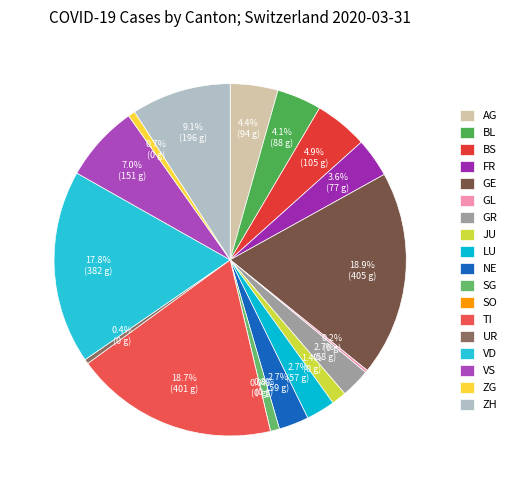

Which has a higher value, BL or VS?

VS